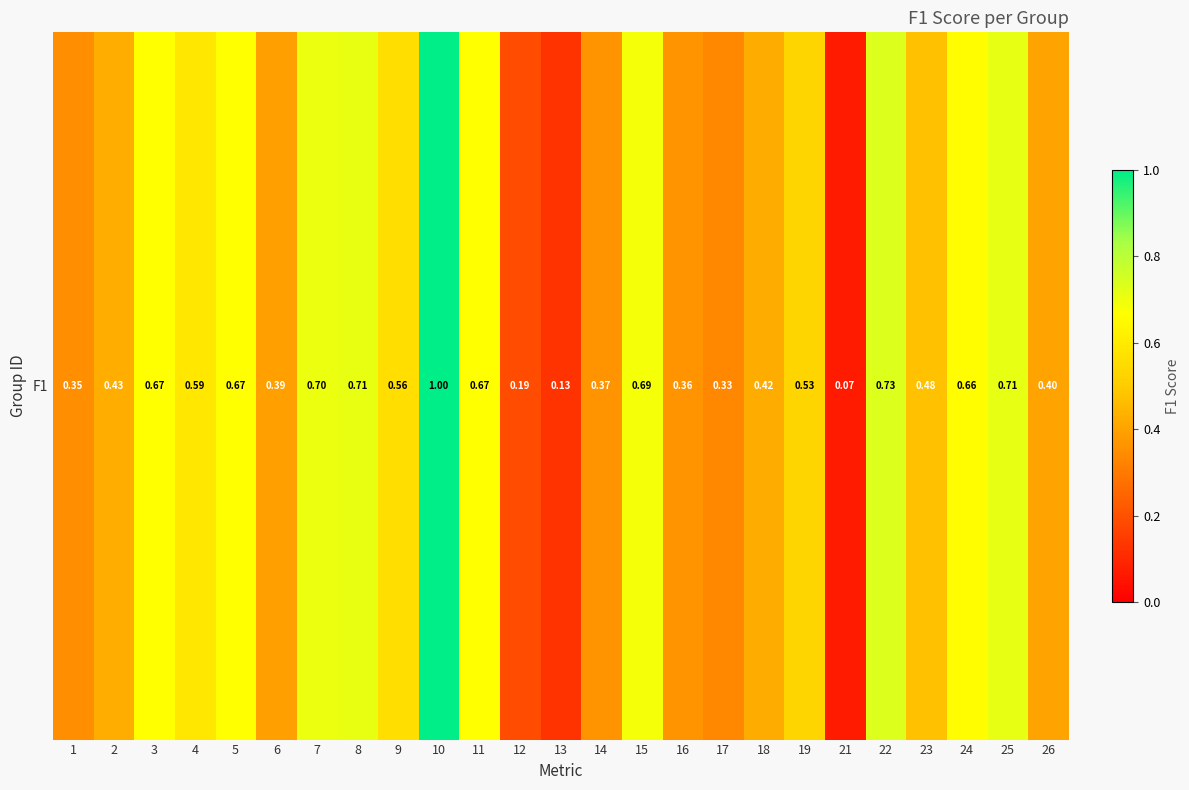

Rank the categories by value from highest to lowest.

10, 22, 25, 8, 7, 15, 3, 5, 11, 24, 4, 9, 19, 23, 2, 18, 26, 6, 14, 16, 1, 17, 12, 13, 21